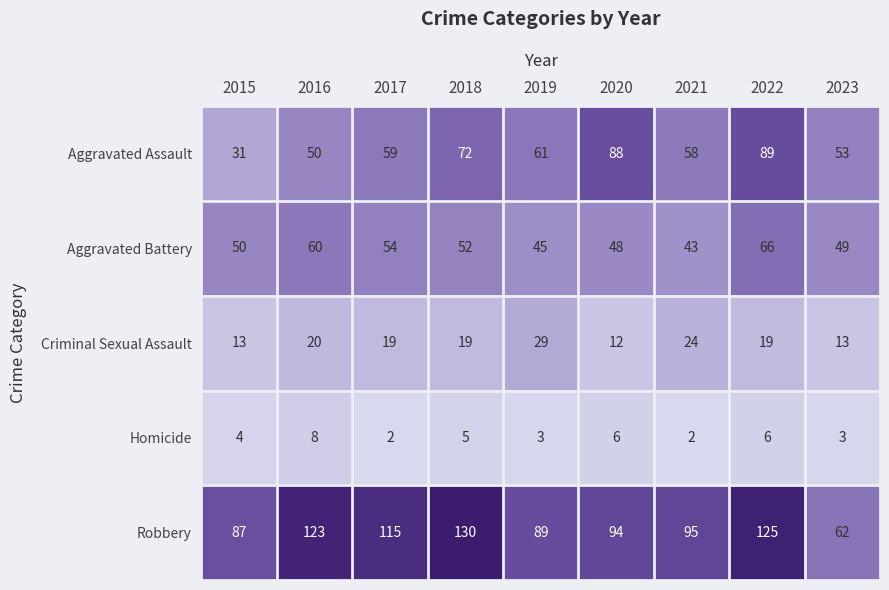

At which label is Aggravated Battery closest to 54?

2017